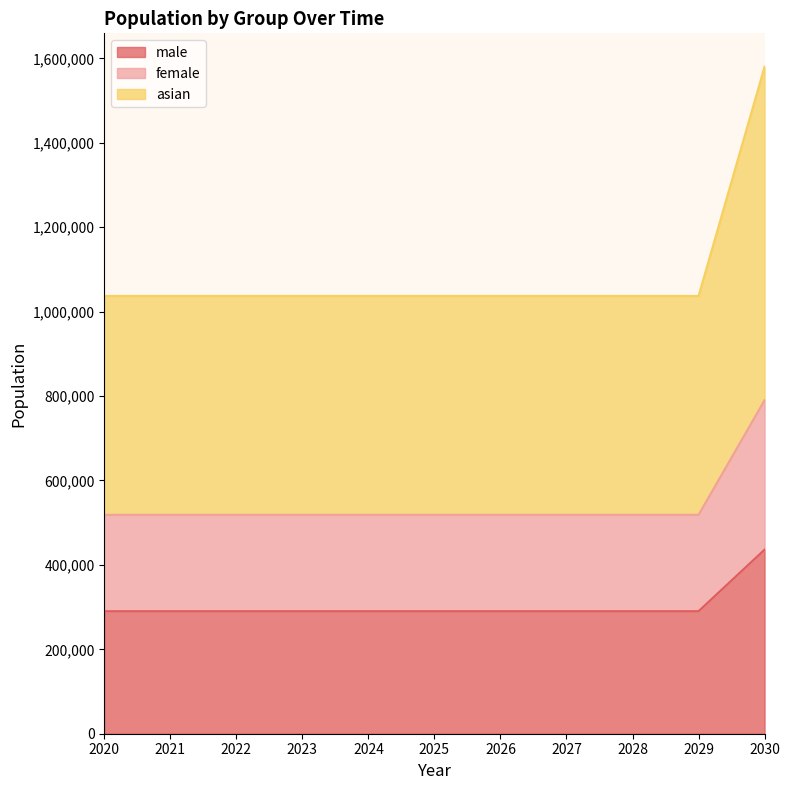

What is the minimum value for male?

290284